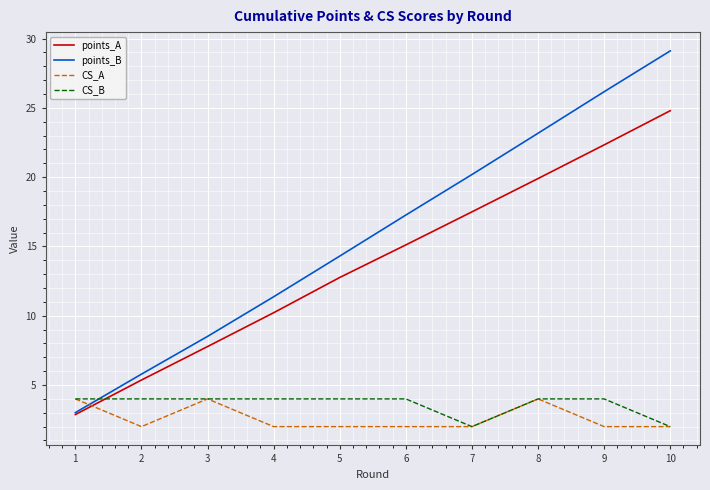

What are all the series names shown in the legend?

points_A, points_B, CS_A, CS_B